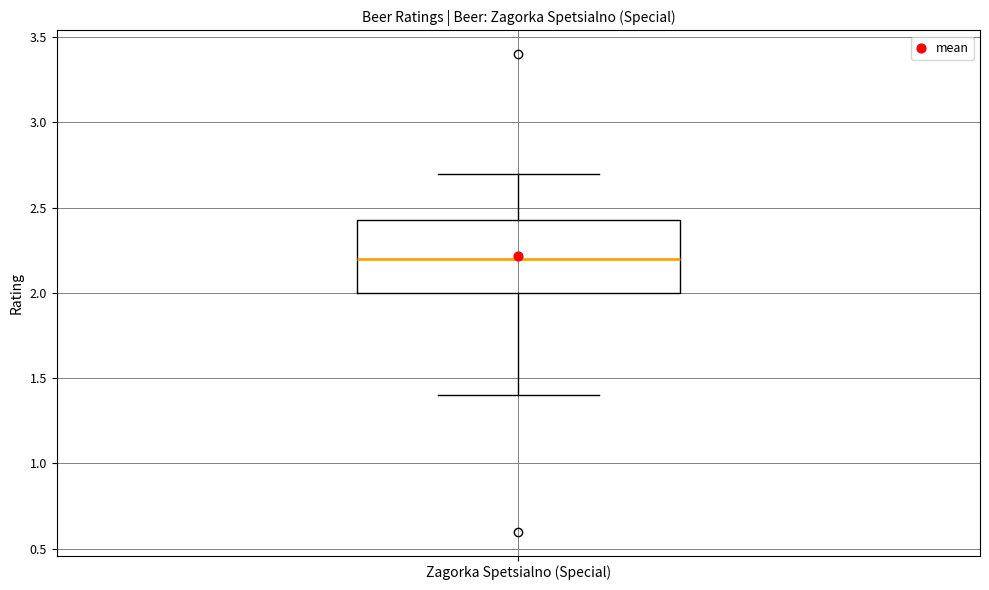

Transcribe this box plot: give where the median line is, the range the box spans, and where the two whiskers end, as read against the y-axis. The values are not printed on the chart, so give them approximately, as read against the axis.

median 2.20, box 2.00 to 2.45, whiskers 1.40 to 2.70